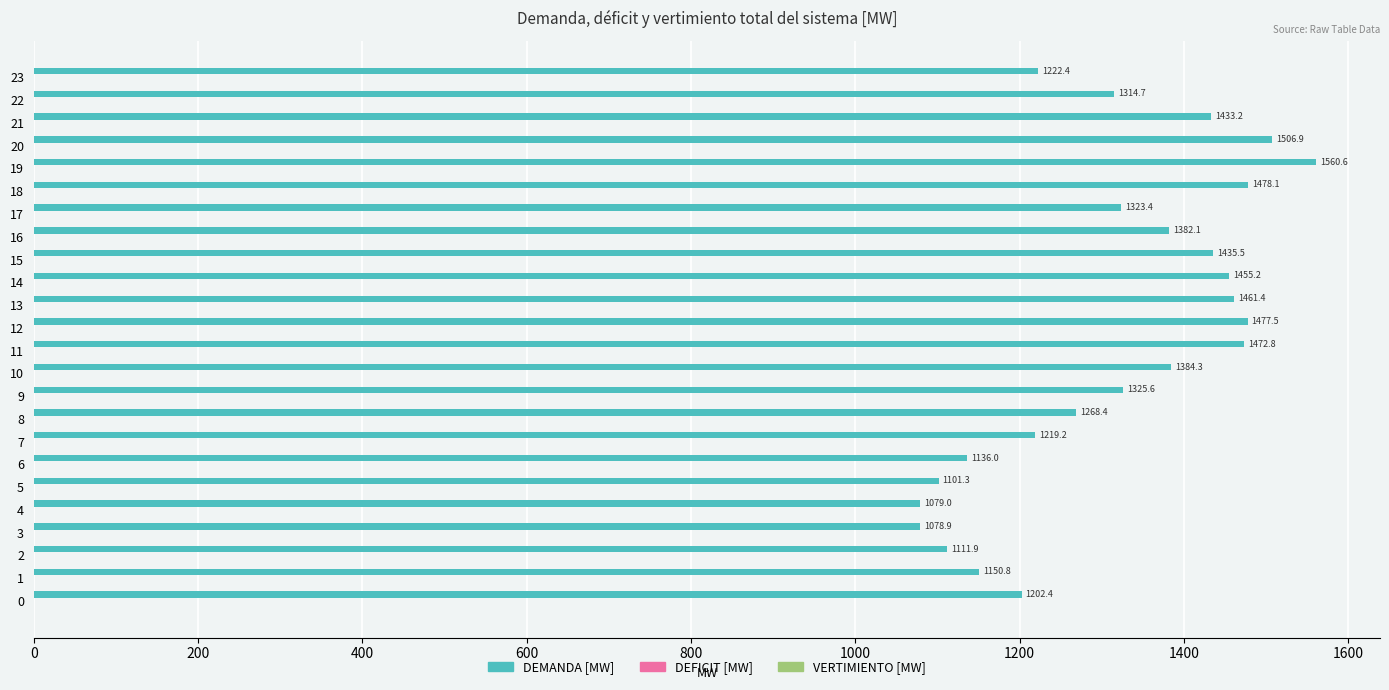

What is the sum of all values?

31581.6